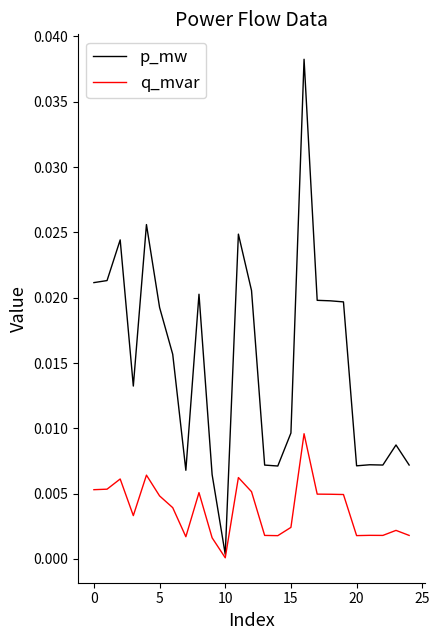

Which series has the widest spread of values?

p_mw